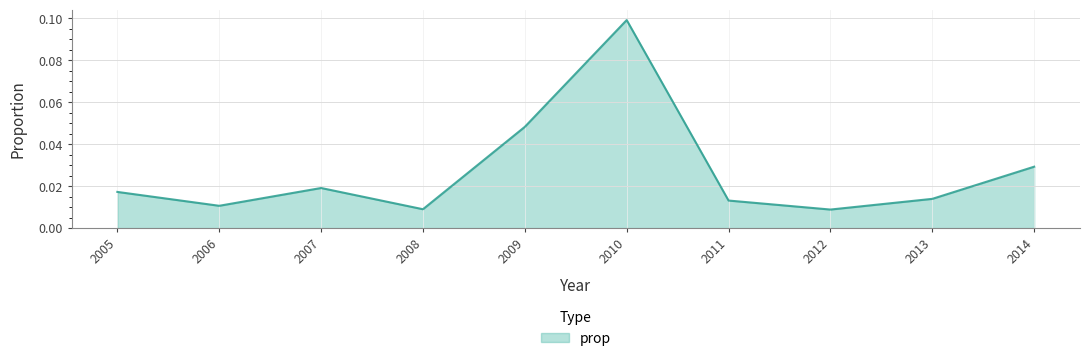

Which label corresponds to the largest value in the chart?

2010